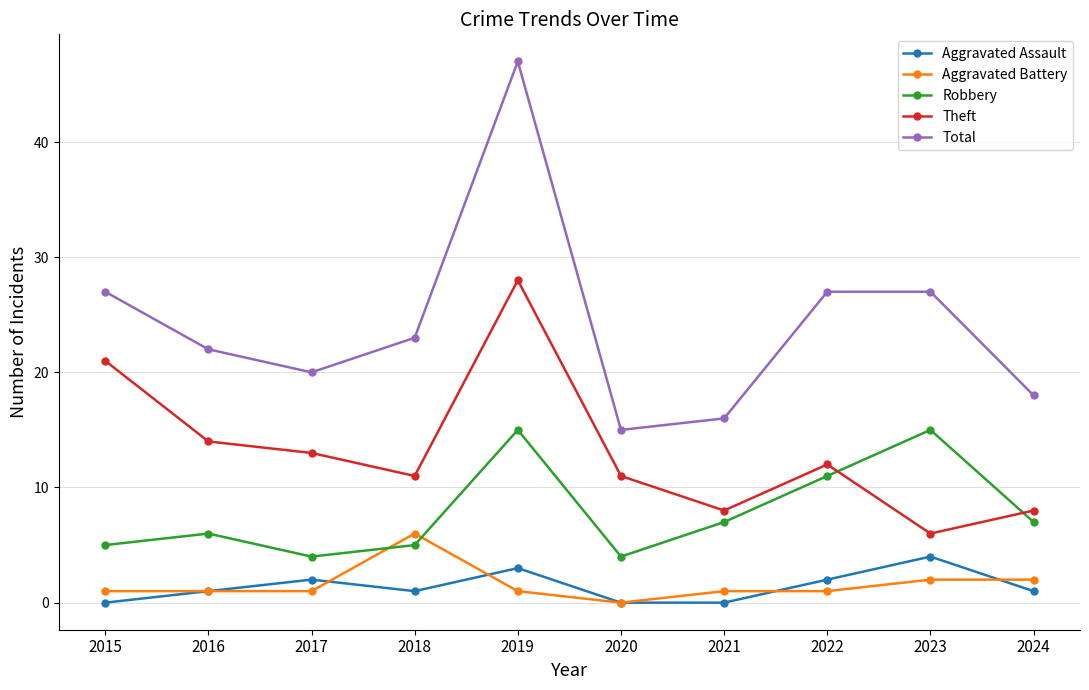

Reading left to right, extract all data points from this chart.

Aggravated Assault: 0	1	2	1	3	0	0	2	4	1
Aggravated Battery: 1	1	1	6	1	0	1	1	2	2
Robbery: 5	6	4	5	15	4	7	11	15	7
Theft: 21	14	13	11	28	11	8	12	6	8
Total: 27	22	20	23	47	15	16	27	27	18